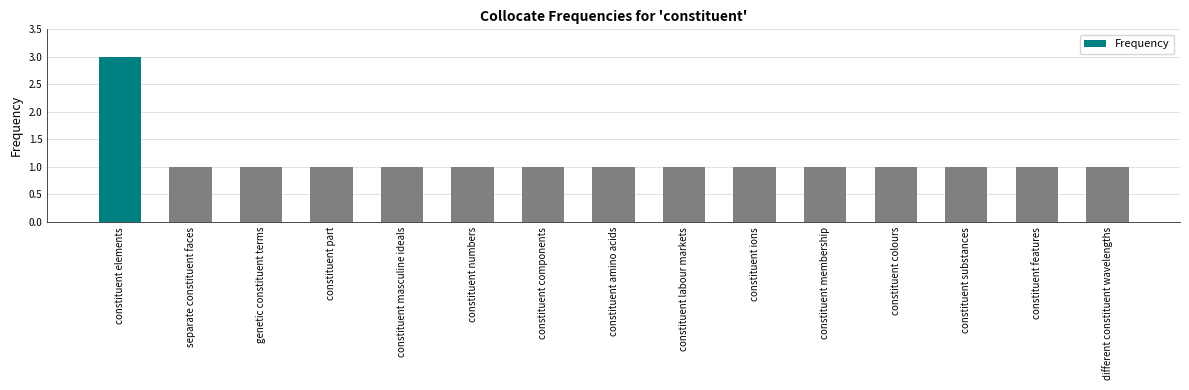

How many bars are there in total?

15